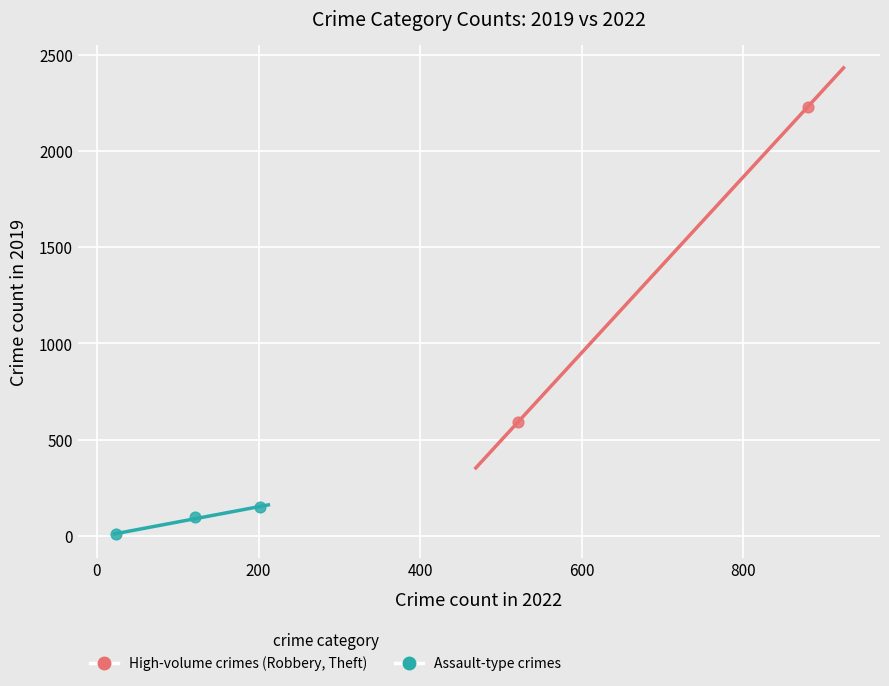

Which series contains the lowest Y value?

Assault-type crimes